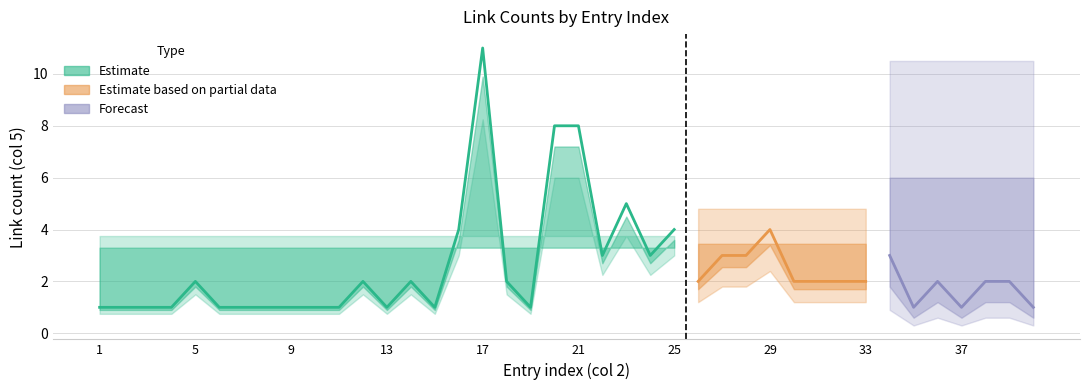

How many data points in link_count_lower are less than 2?

16